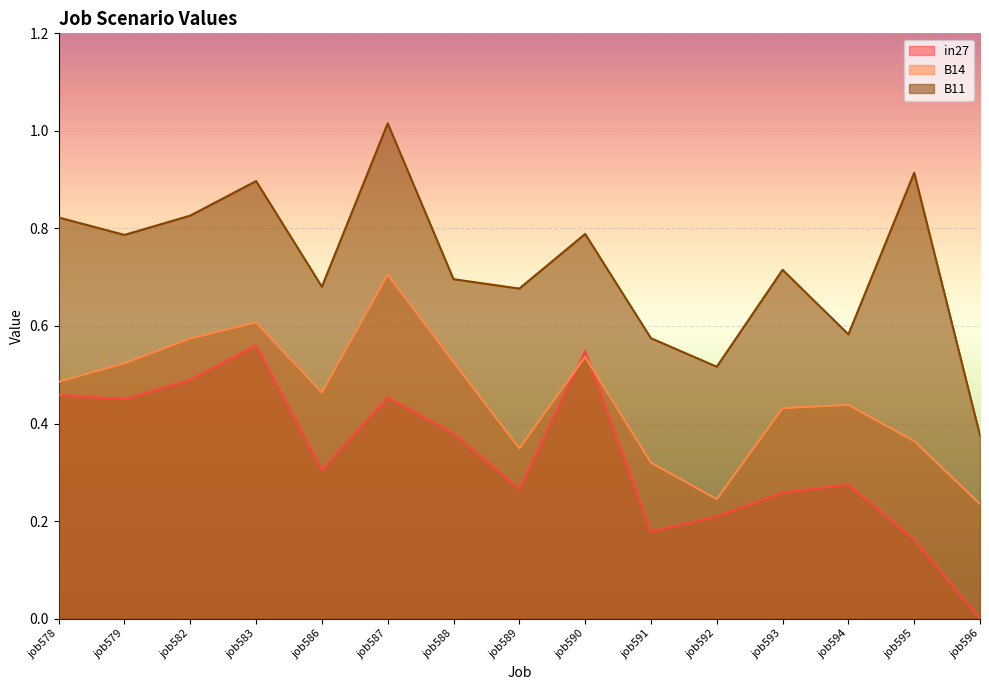

List the series in order of their peak value, highest first.

B11, B14, in27